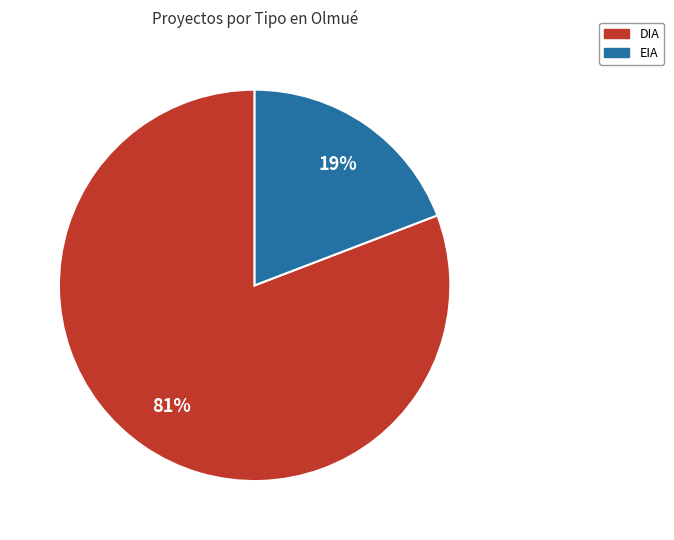

Is it true that DIA is 94% of the pie?

False